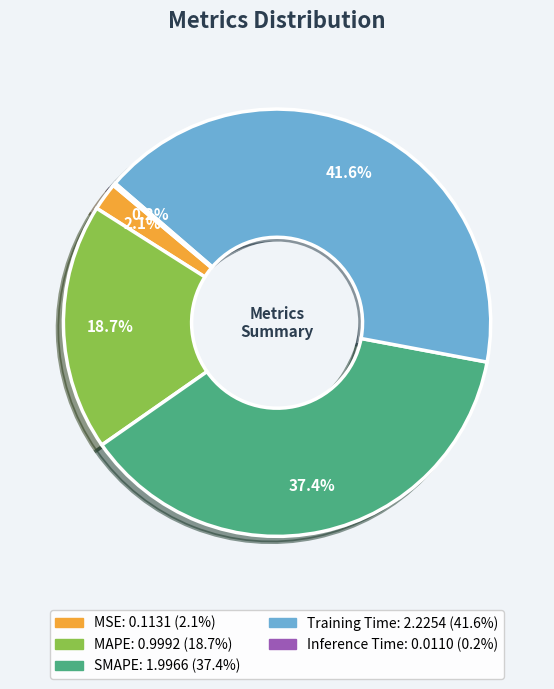

Is there a majority slice in this chart?

No